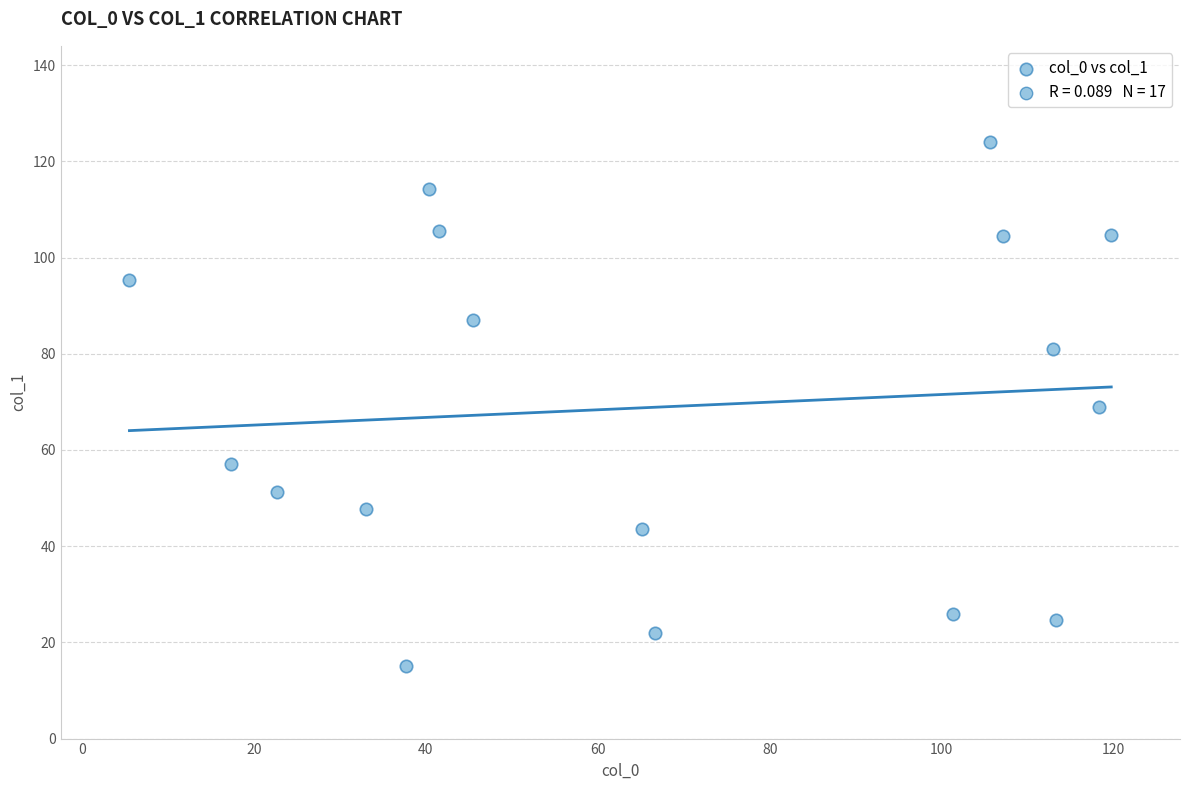

What is the range of X values (max minus min)?

114.2